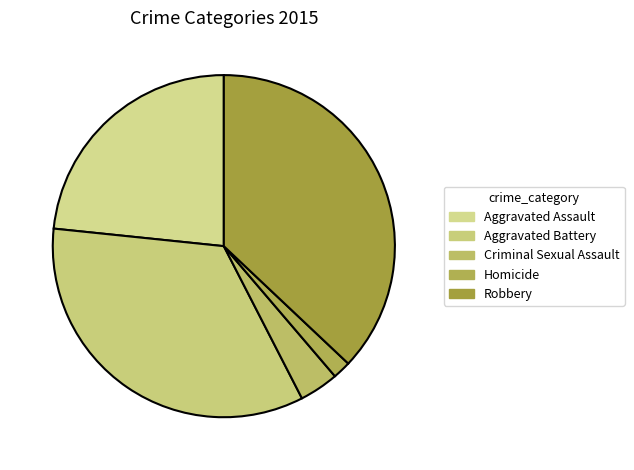

Is Aggravated Battery the majority of the pie?

No